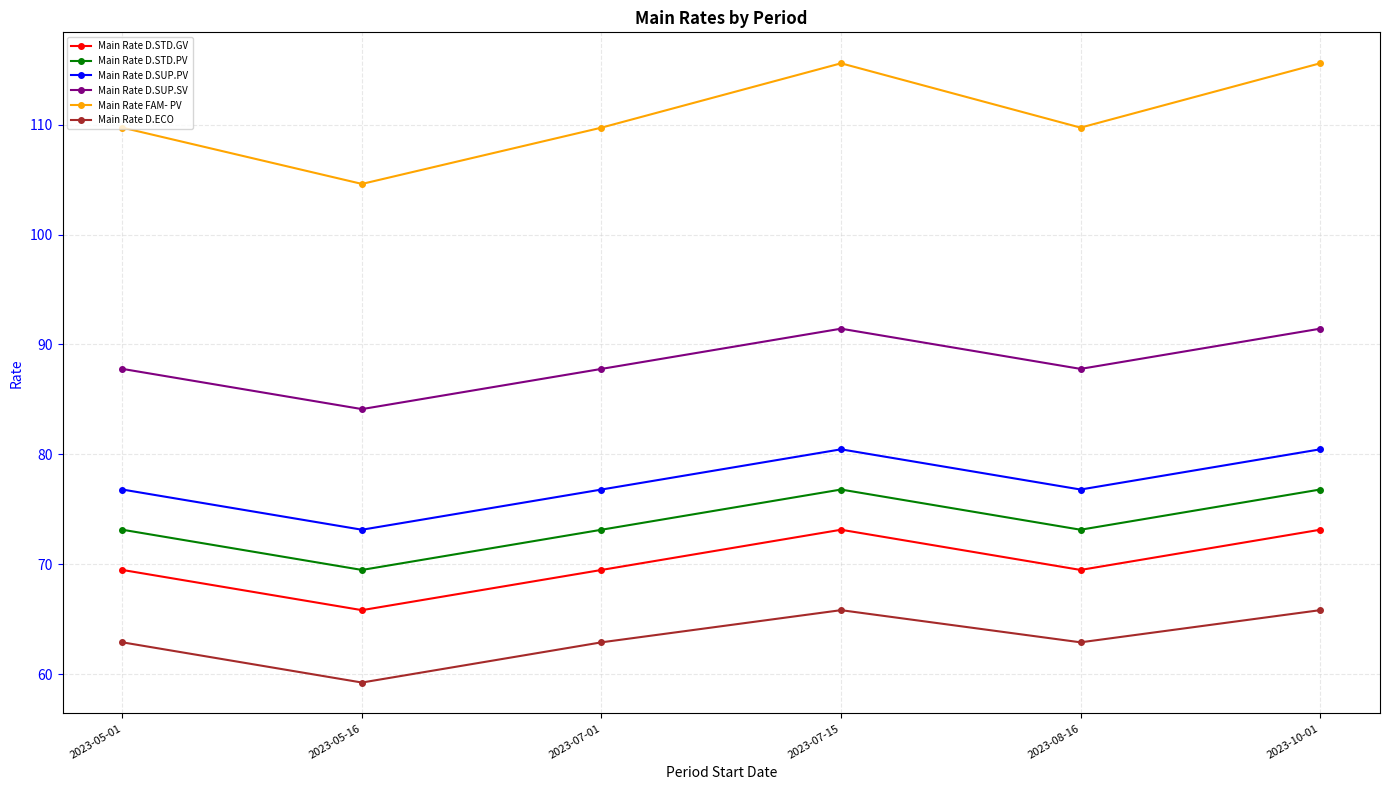

Does the chart have visible grid lines?

Yes